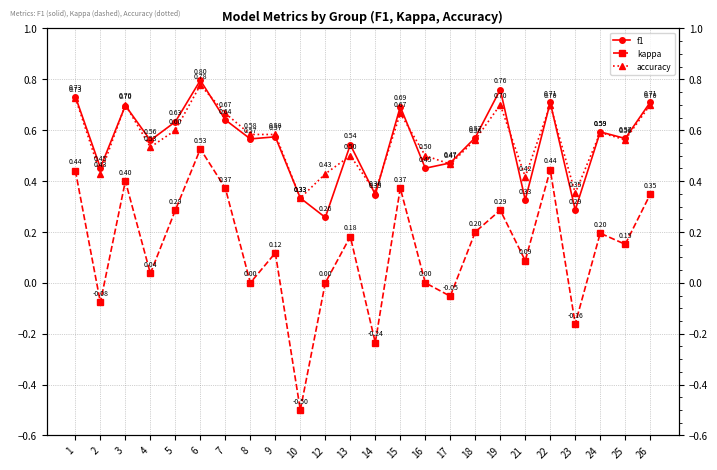

Reading right to left, extract all data points from this chart.

f1: 26=0.7	25=0.6	24=0.6	23=0.3	22=0.7	21=0.3	19=0.8	18=0.6	17=0.5	16=0.5	15=0.7	14=0.3	13=0.5	12=0.3	10=0.3	9=0.6	8=0.6	7=0.6	6=0.8	5=0.6	4=0.6	3=0.7	2=0.5	1=0.7
kappa: 26=0.3	25=0.2	24=0.2	23=-0.2	22=0.4	21=0.1	19=0.3	18=0.2	17=-0.1	16=0.0	15=0.4	14=-0.2	13=0.2	12=0.0	10=-0.5	9=0.1	8=0.0	7=0.4	6=0.5	5=0.3	4=0.0	3=0.4	2=-0.1	1=0.4
accuracy: 26=0.7	25=0.6	24=0.6	23=0.4	22=0.7	21=0.4	19=0.7	18=0.6	17=0.5	16=0.5	15=0.7	14=0.4	13=0.5	12=0.4	10=0.3	9=0.6	8=0.6	7=0.7	6=0.8	5=0.6	4=0.5	3=0.7	2=0.4	1=0.7